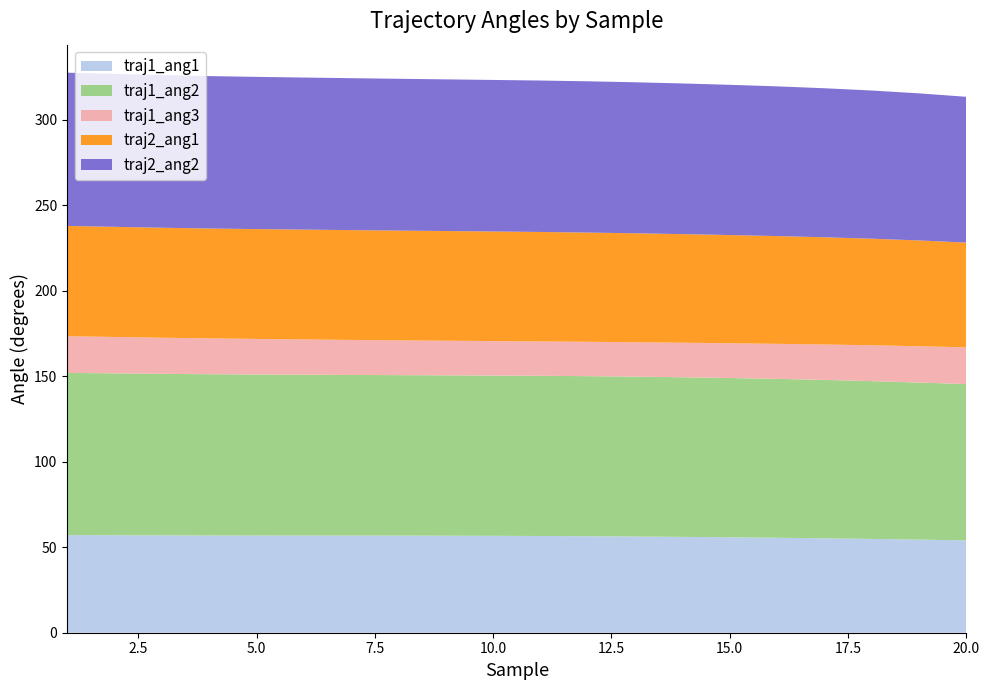

Reading right to left, extract all data points from this chart.

traj1_ang1: 54.0	54.5	54.9	55.2	55.6	55.8	56.1	56.3	56.5	56.6	56.7	56.8	56.8	56.8	56.9	56.9	56.9	57.0	57.0	57.1
traj1_ang2: 91.5	91.9	92.3	92.7	93.0	93.2	93.4	93.5	93.7	93.7	93.8	93.8	93.9	94.0	94.1	94.2	94.3	94.5	94.7	94.9
traj1_ang3: 21.5	21.2	21.0	20.7	20.5	20.3	20.2	20.1	20.1	20.1	20.2	20.3	20.3	20.5	20.6	20.8	21.0	21.1	21.3	21.5
traj2_ang1: 61.3	61.9	62.4	62.7	63.0	63.3	63.5	63.8	63.9	64.1	64.1	64.2	64.2	64.3	64.3	64.3	64.3	64.4	64.4	64.5
traj2_ang2: 85.3	86.1	86.7	87.2	87.6	87.9	88.1	88.3	88.5	88.6	88.7	88.7	88.8	88.9	89.0	89.1	89.2	89.3	89.5	89.7